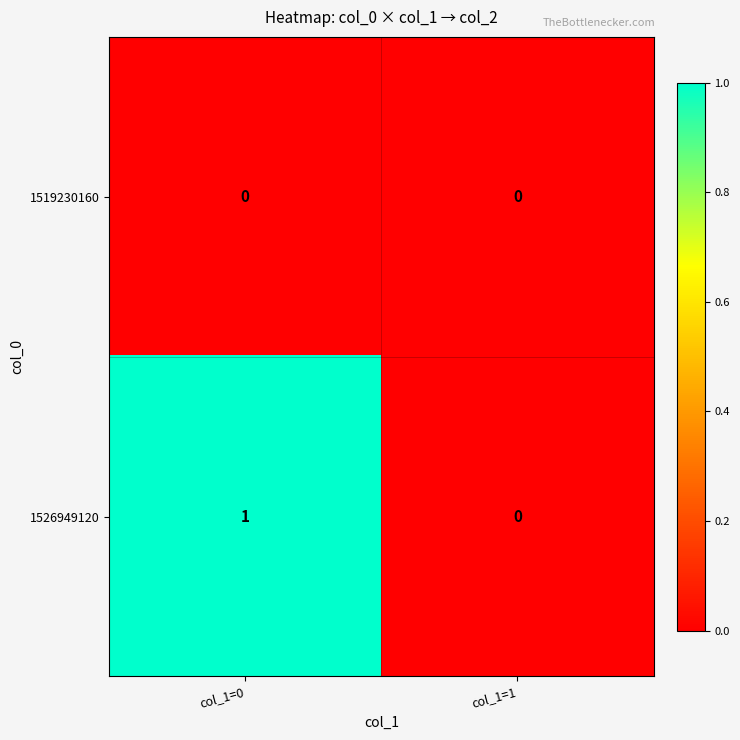

Which series has the largest total across all categories?

1526949120